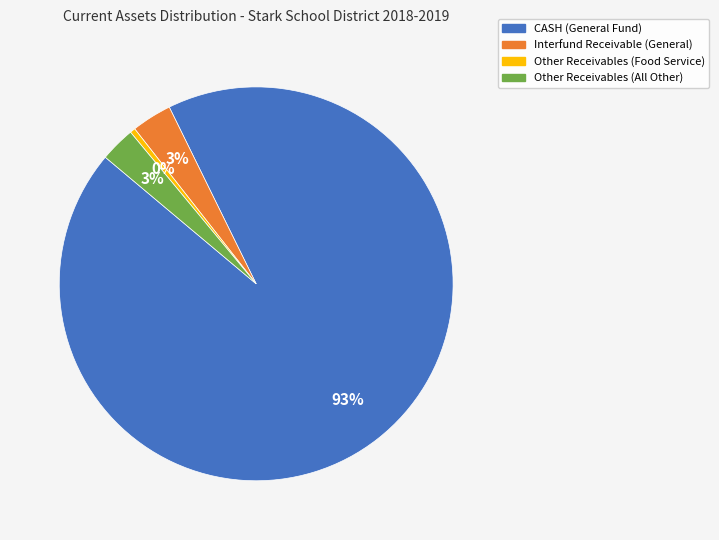

To the nearest percent, what portion does Other Receivables (All Other) represent?

3%